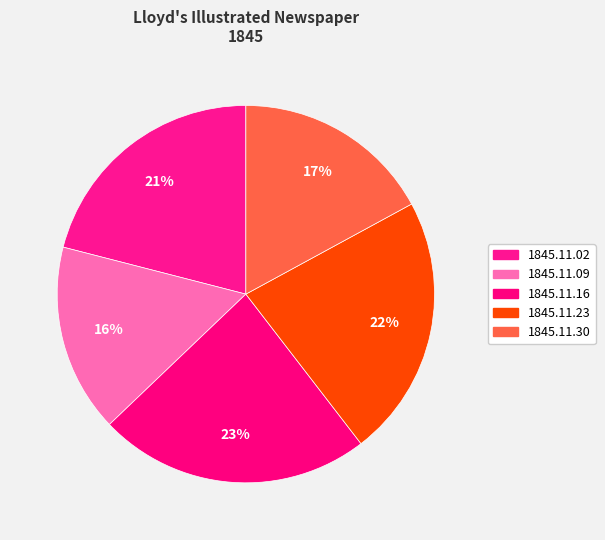

Is there any slice that represents more than half of the pie?

No